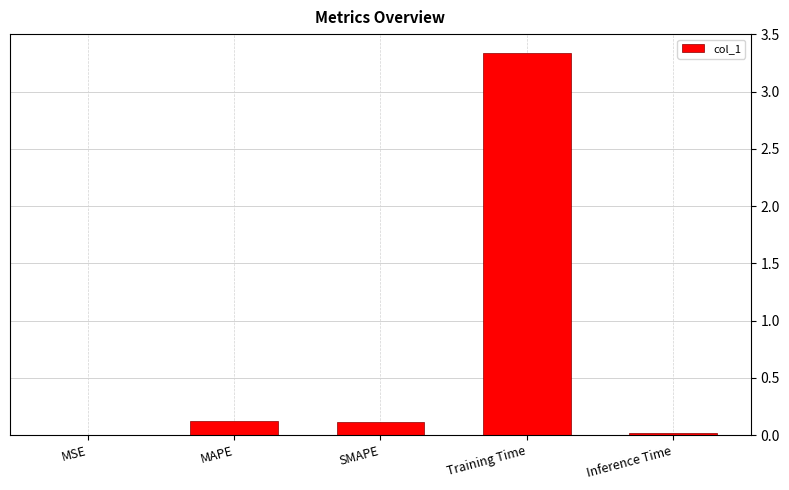

Is it true that the value at SMAPE is 0.1?

True